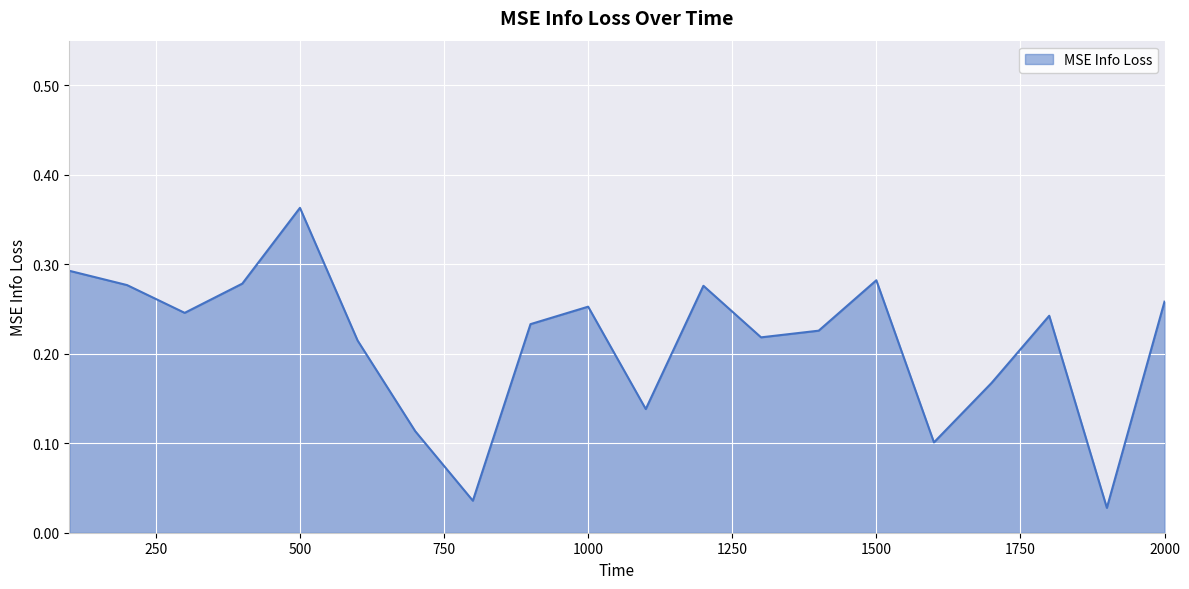

Rank the categories by value from highest to lowest.

500, 100, 1500, 400, 200, 1200, 2000, 1000, 300, 1800, 900, 1400, 1300, 600, 1700, 1100, 700, 1600, 800, 1900